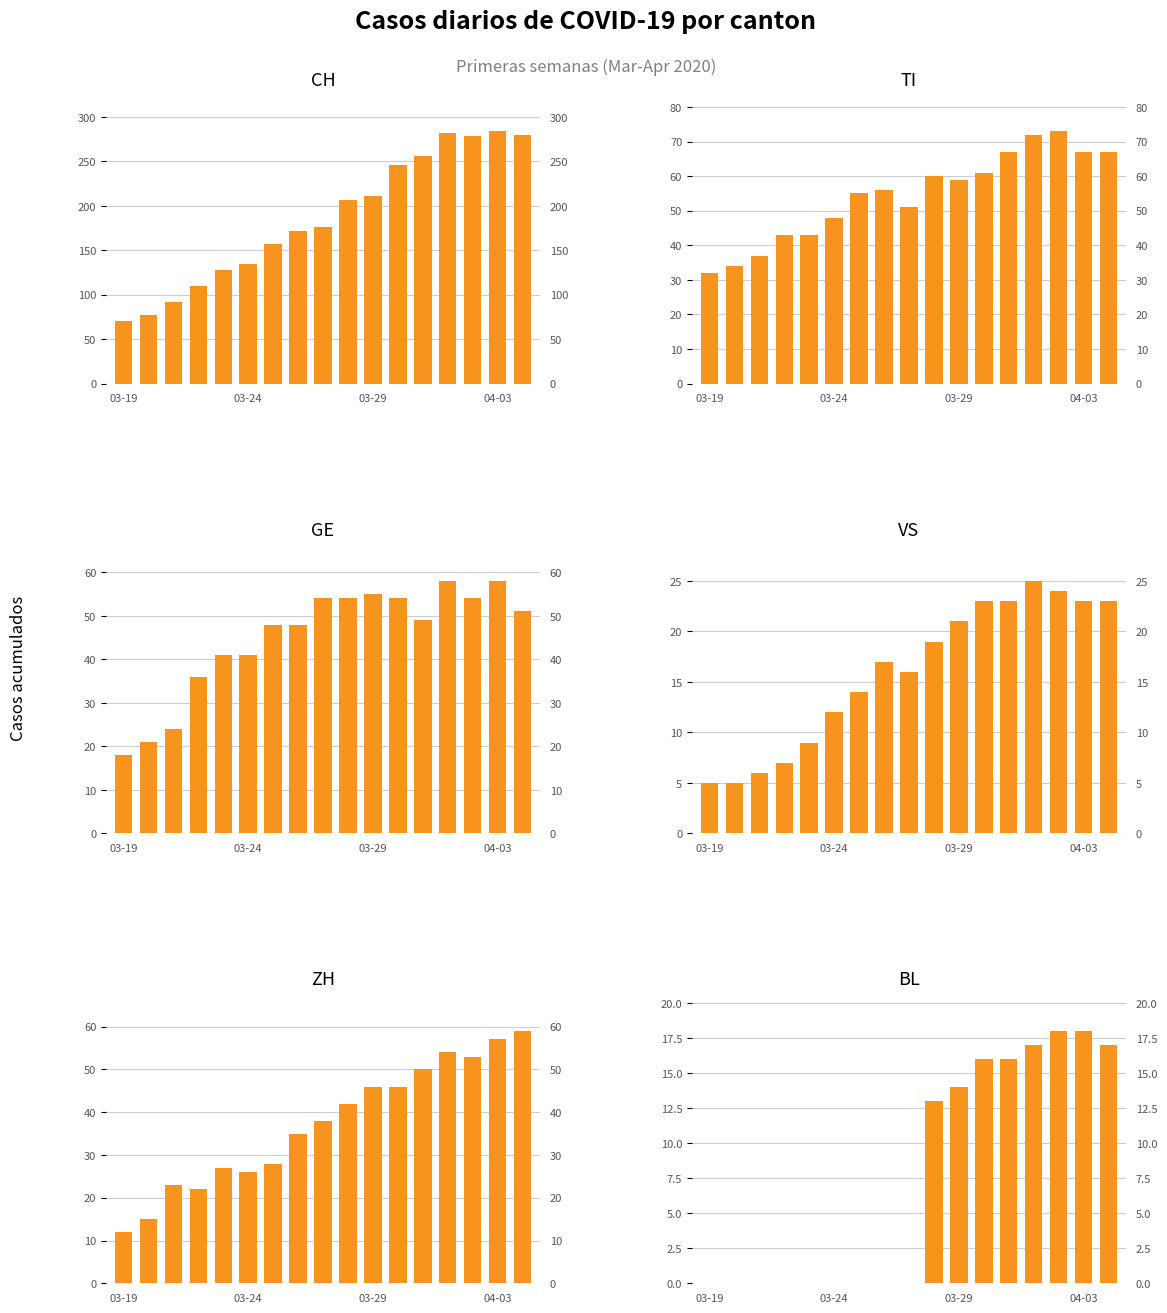

What are all the series names shown in the legend?

CH, TI, GE, VS, ZH, BL